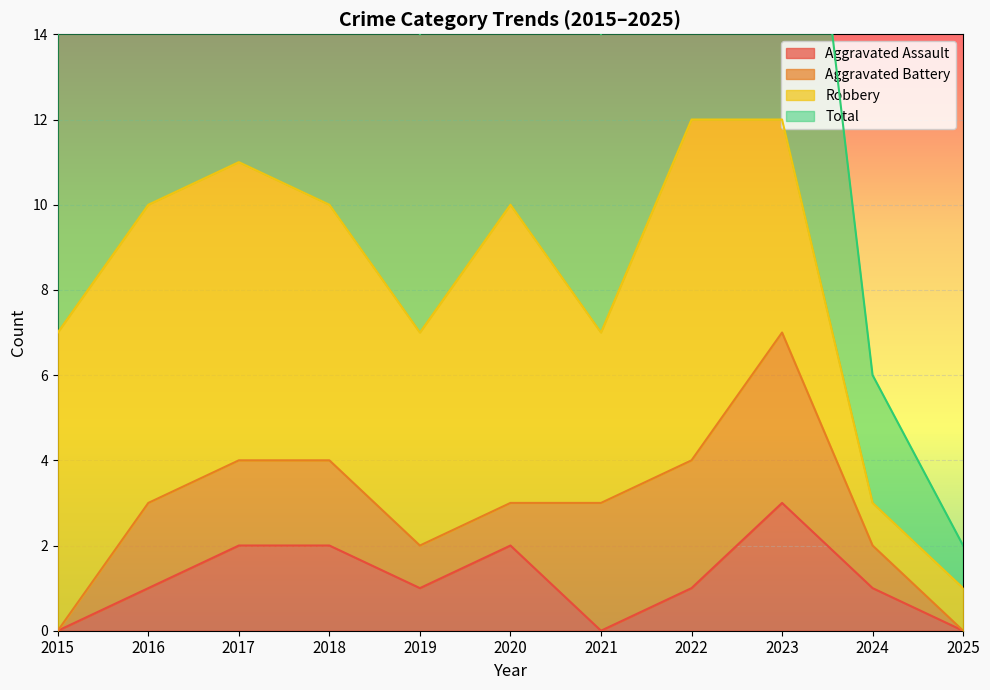

What is the greatest value displayed?

12